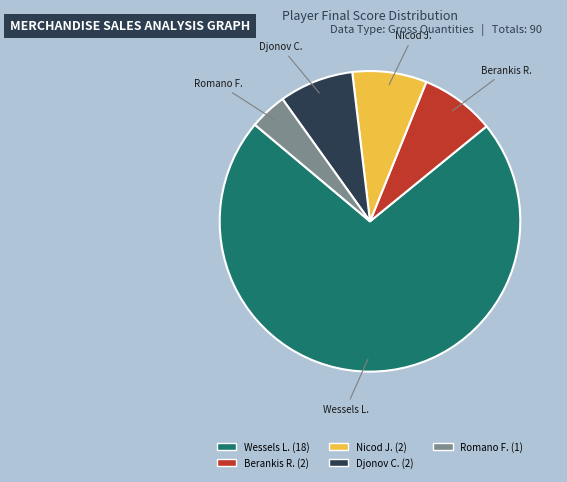

Approximately how many times larger is the value at Nicod J. compared to Romano F.?

2.0